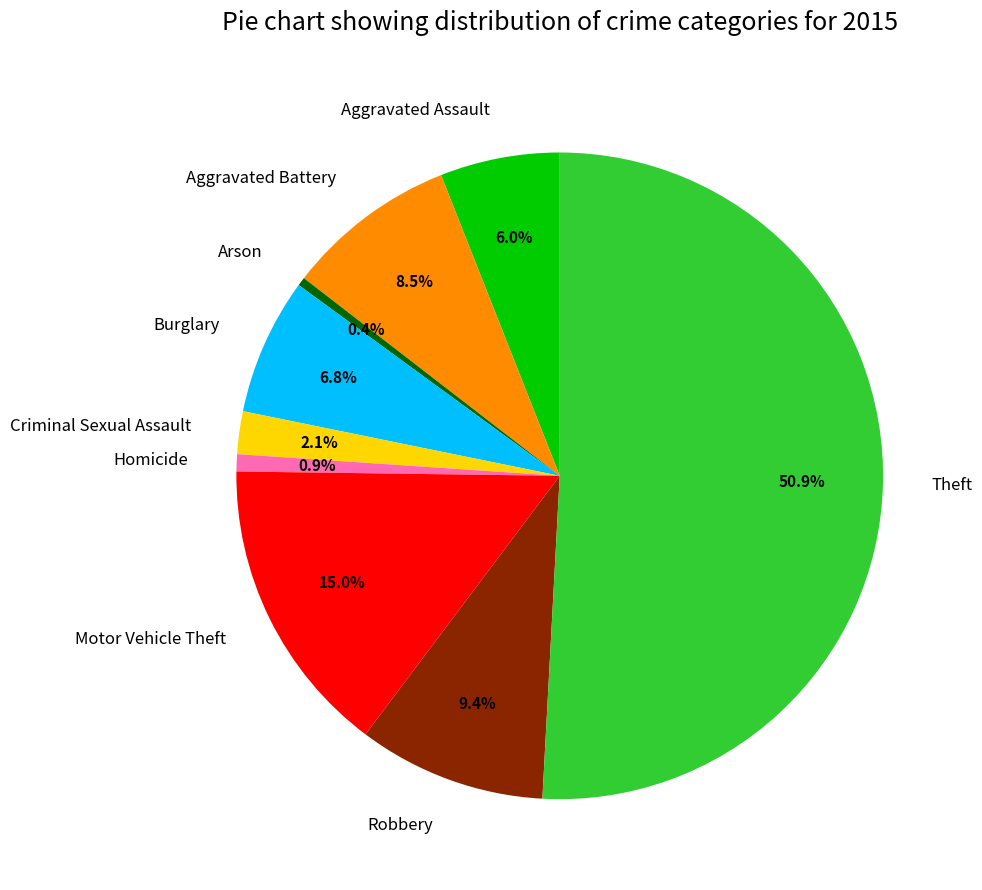

True or false: Criminal Sexual Assault accounts for 2% of the total.

True